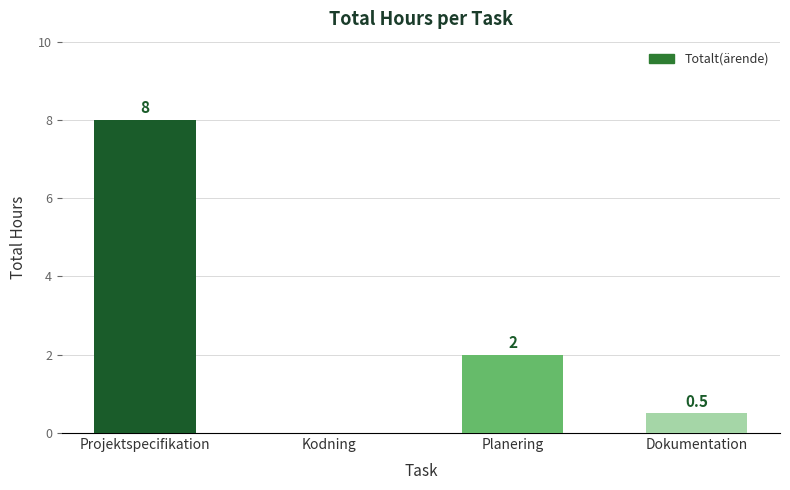

Count the number of data series in this chart.

1